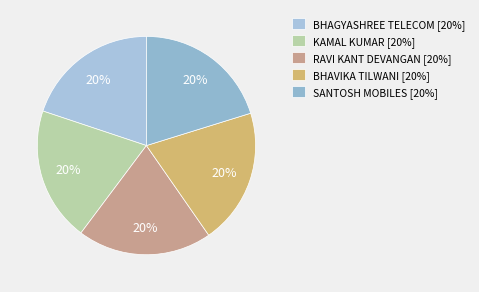

Does KAMAL KUMAR account for over 50% of the chart?

No